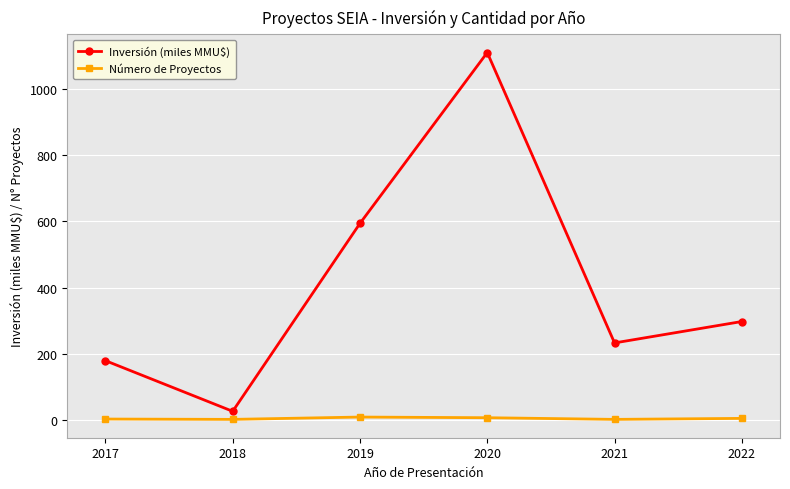

How many interior local peaks does the Inversión (miles MMU$) series have?

1